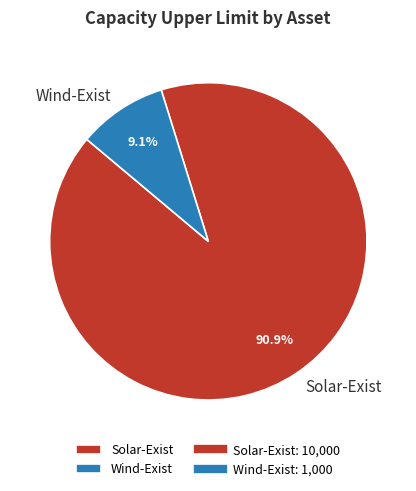

Does any single category account for the majority?

Yes